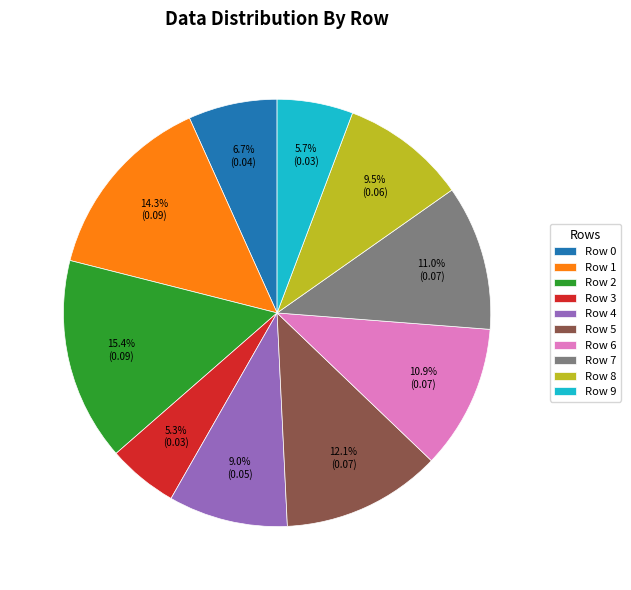

Which slice is the largest?

Row 2